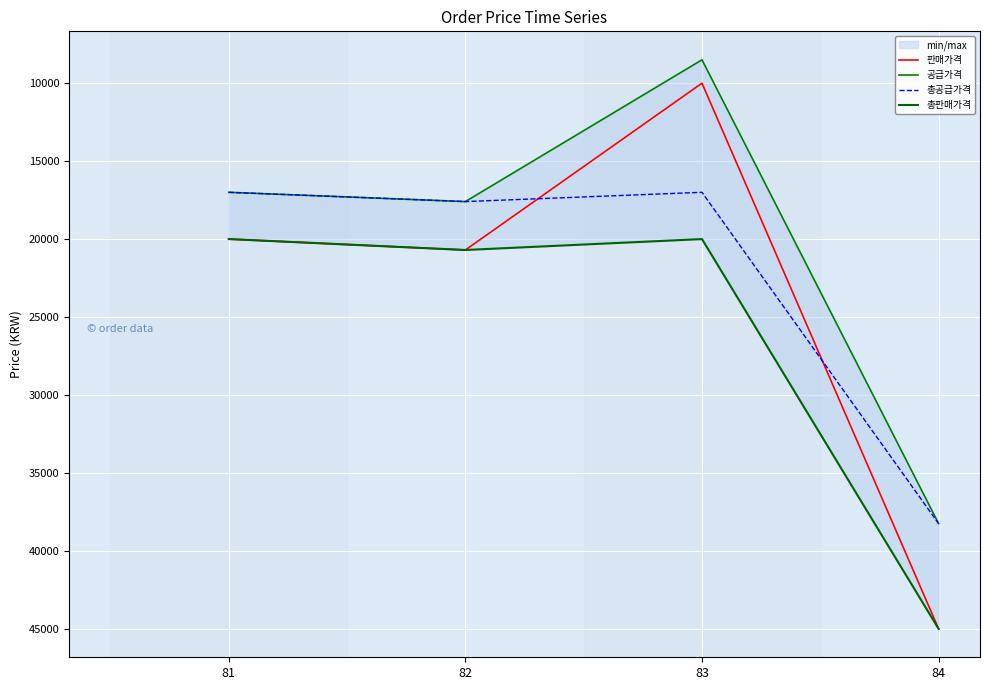

How many values in the 총판매가격 series are below 20700?

2